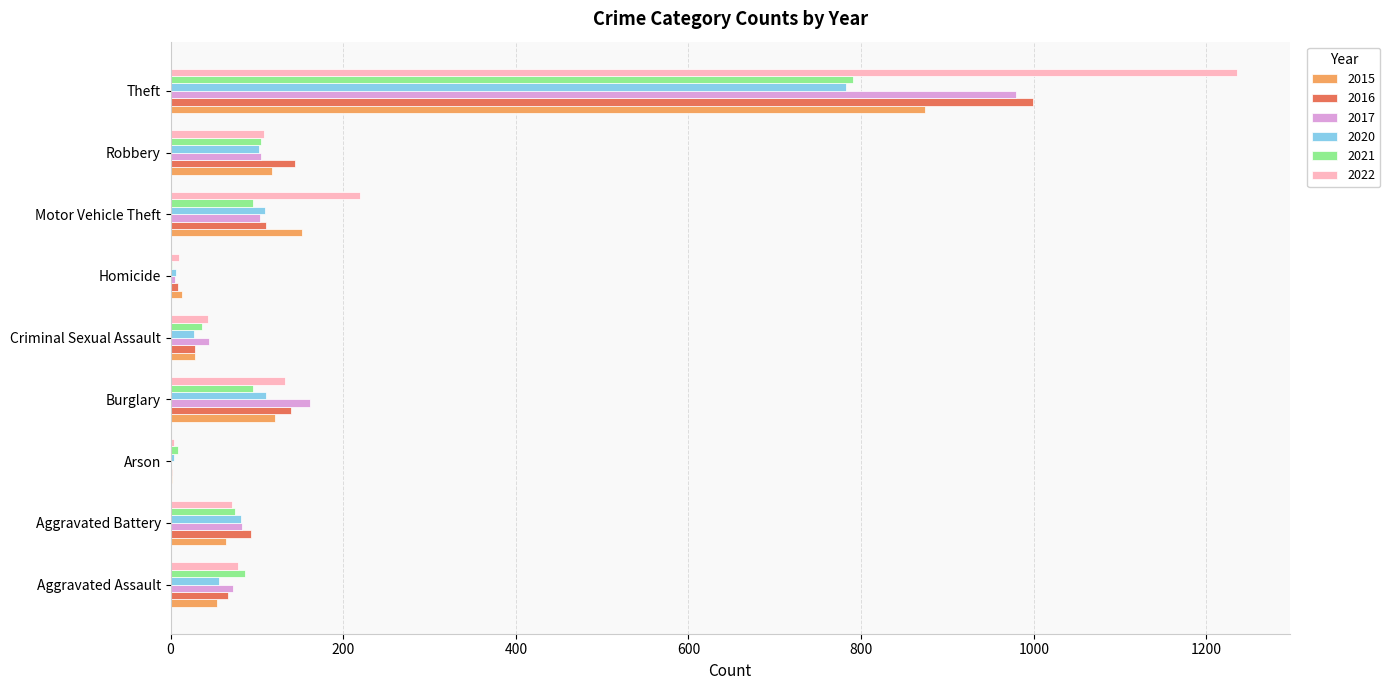

What is the average value of the 2022 series?

211